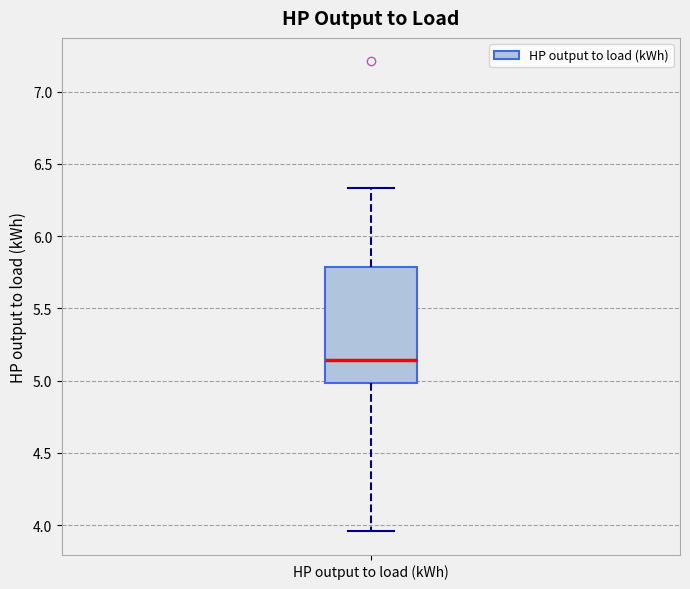

Transcribe this box plot: give where the median line is, the range the box spans, and where the two whiskers end, as read against the y-axis. The values are not printed on the chart, so give them approximately, as read against the axis.

median 5.15, box 5.00 to 5.80, whiskers 3.95 to 6.35